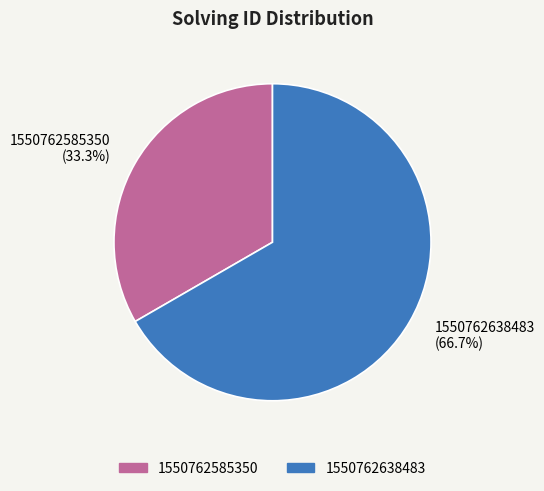

Which category accounts for the majority?

1550762638483